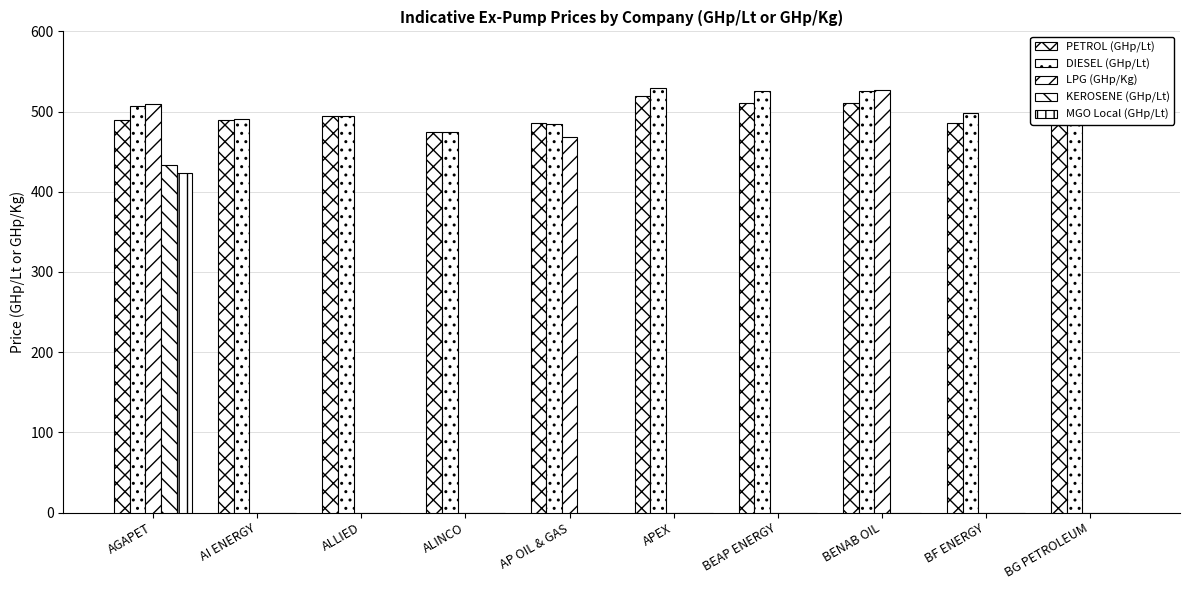

Between BENAB OIL and BG PETROLEUM, which is larger?

BENAB OIL